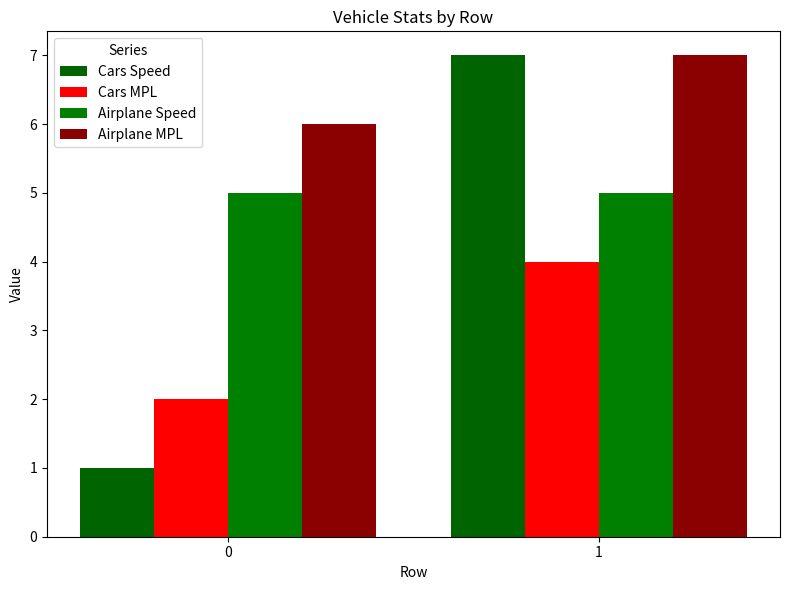

At 1, list the series in order from largest to smallest.

Cars Speed, Airplane MPL, Airplane Speed, Cars MPL